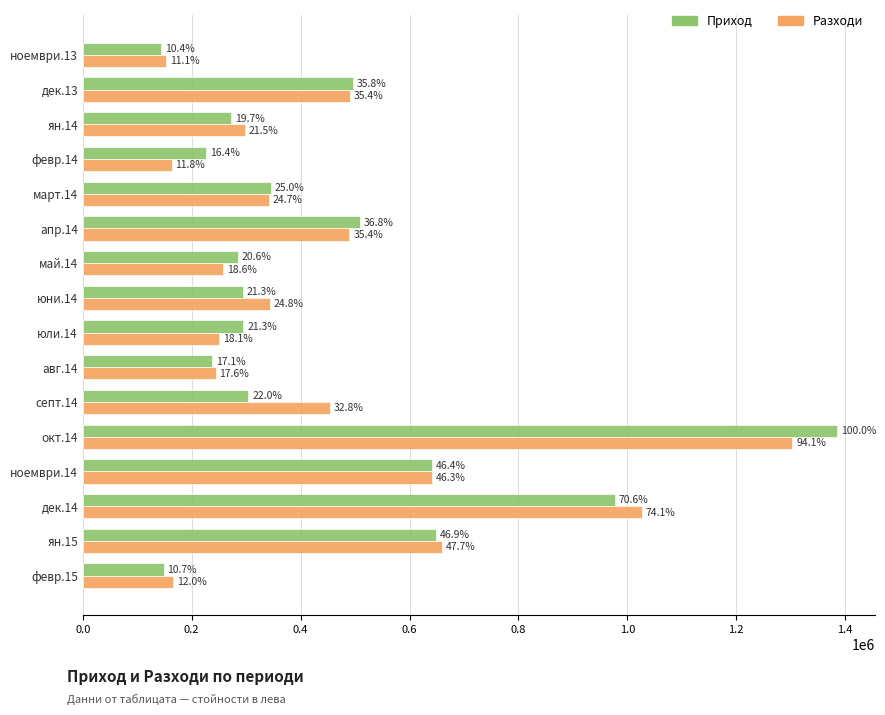

What are all the series names shown in the legend?

Приход, Разходи